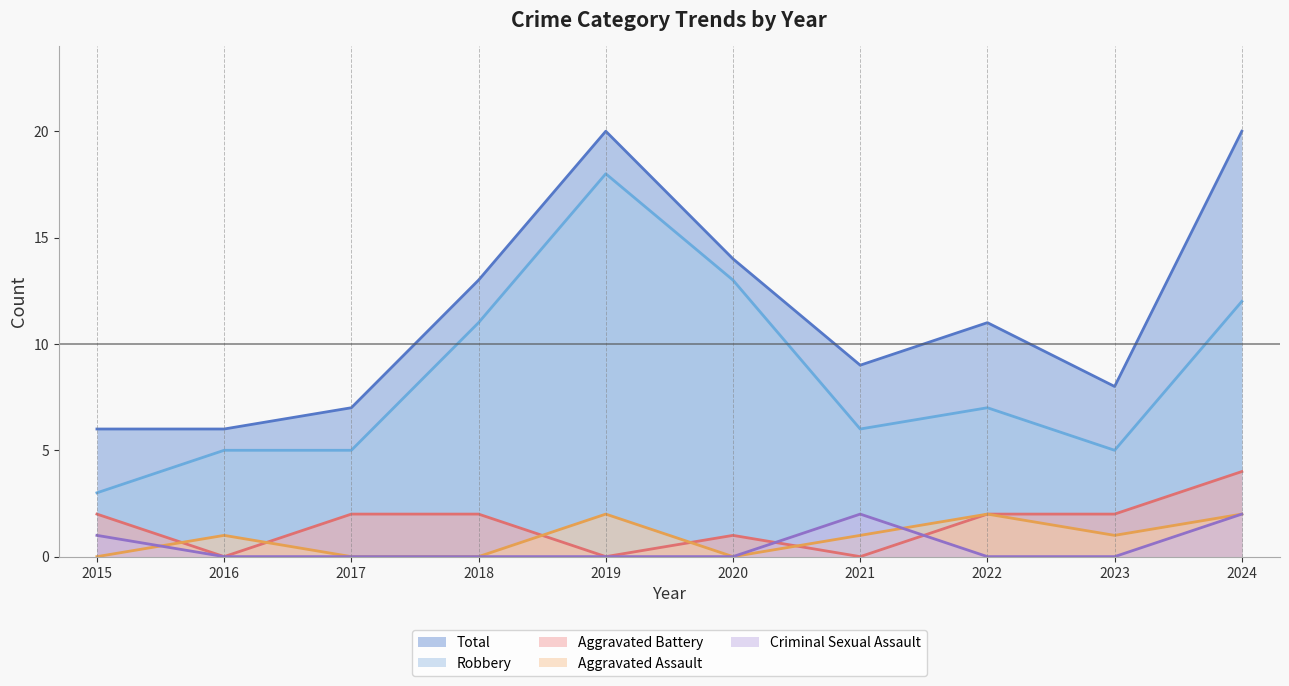

What is the maximum value shown in the chart?

20